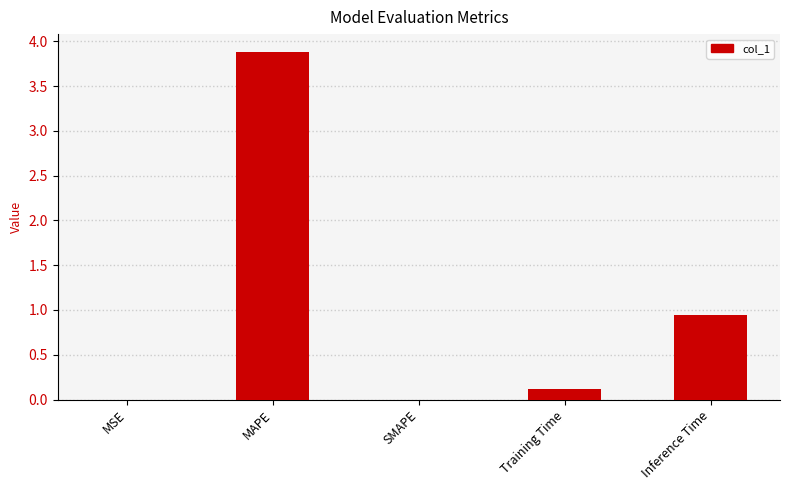

What is the sum of all values?

4.9